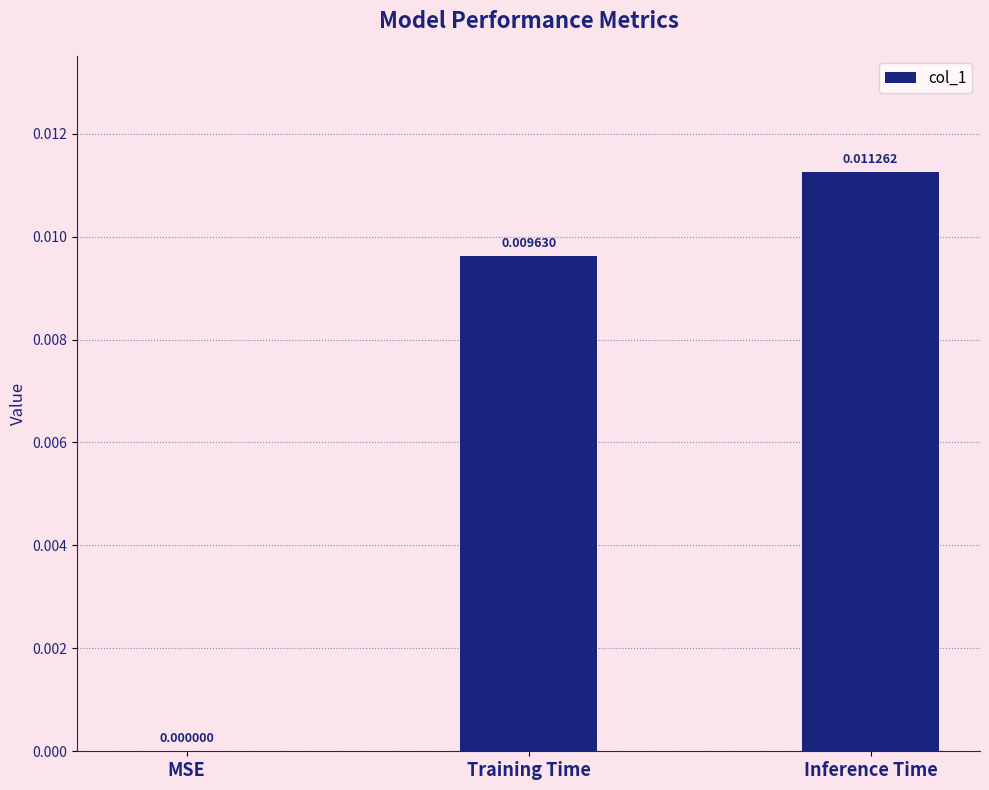

Where is the data nearest to the value 0?

MSE